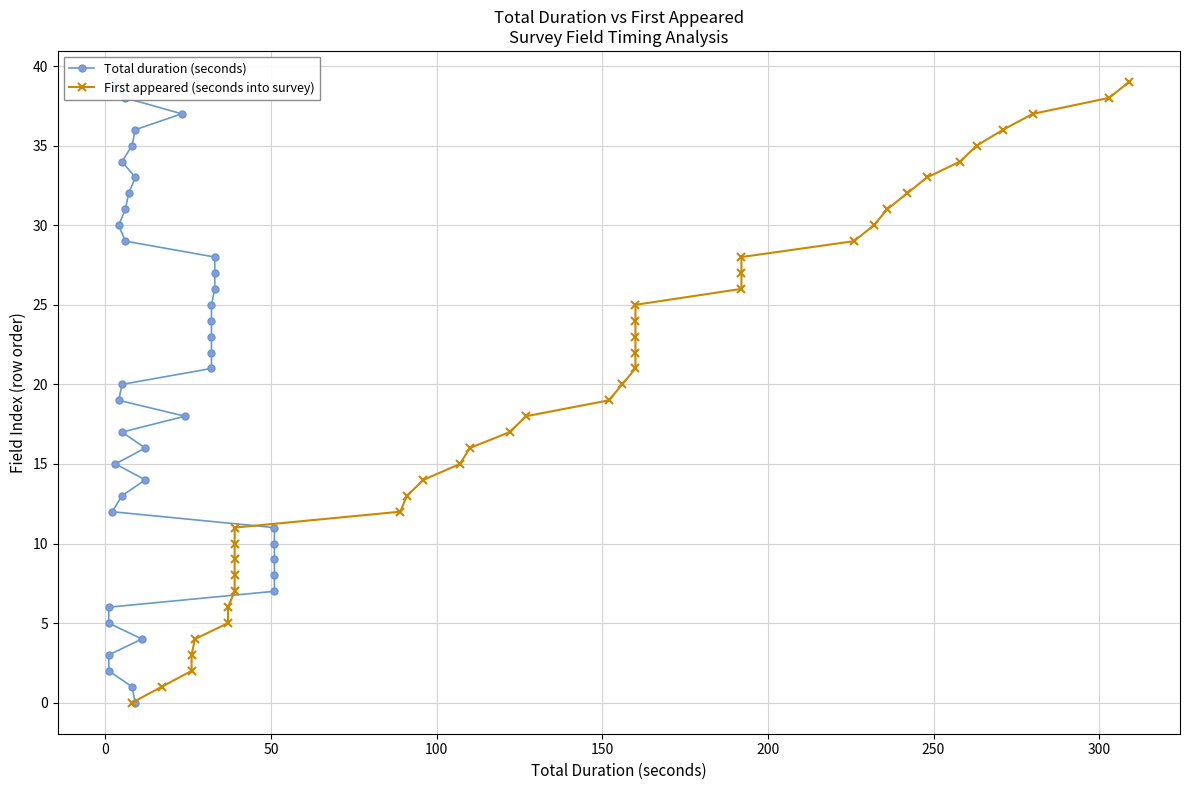

True or false: Total duration (seconds) has more than 0 interior local peaks.

False